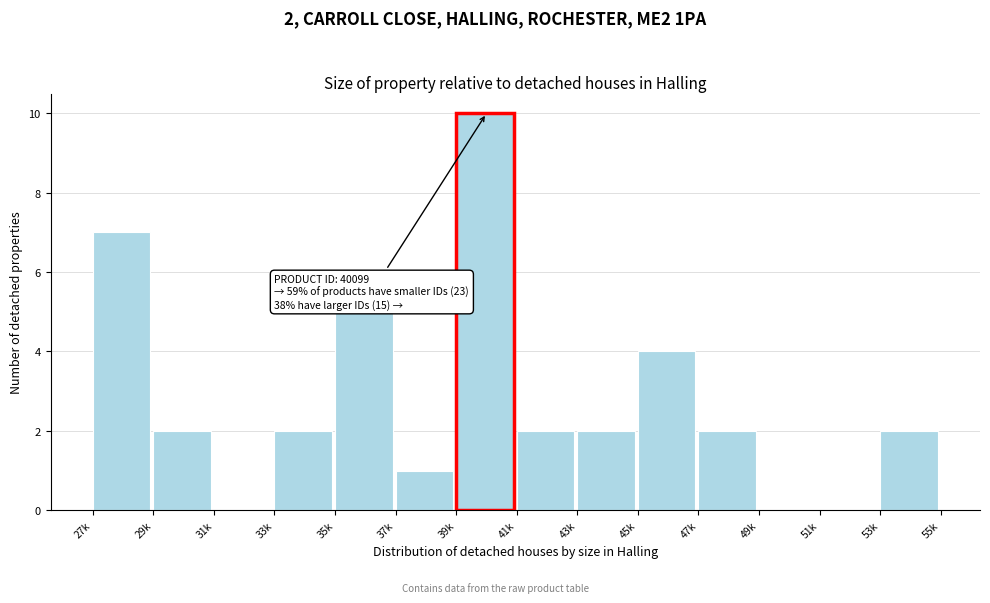

Reading left to right, transcribe all the data shown in this chart.

27k=7	29k=2	31k=0	33k=2	35k=5	37k=1	39k=10	41k=2	43k=2	45k=4	47k=2	49k=0	51k=0	53k=2